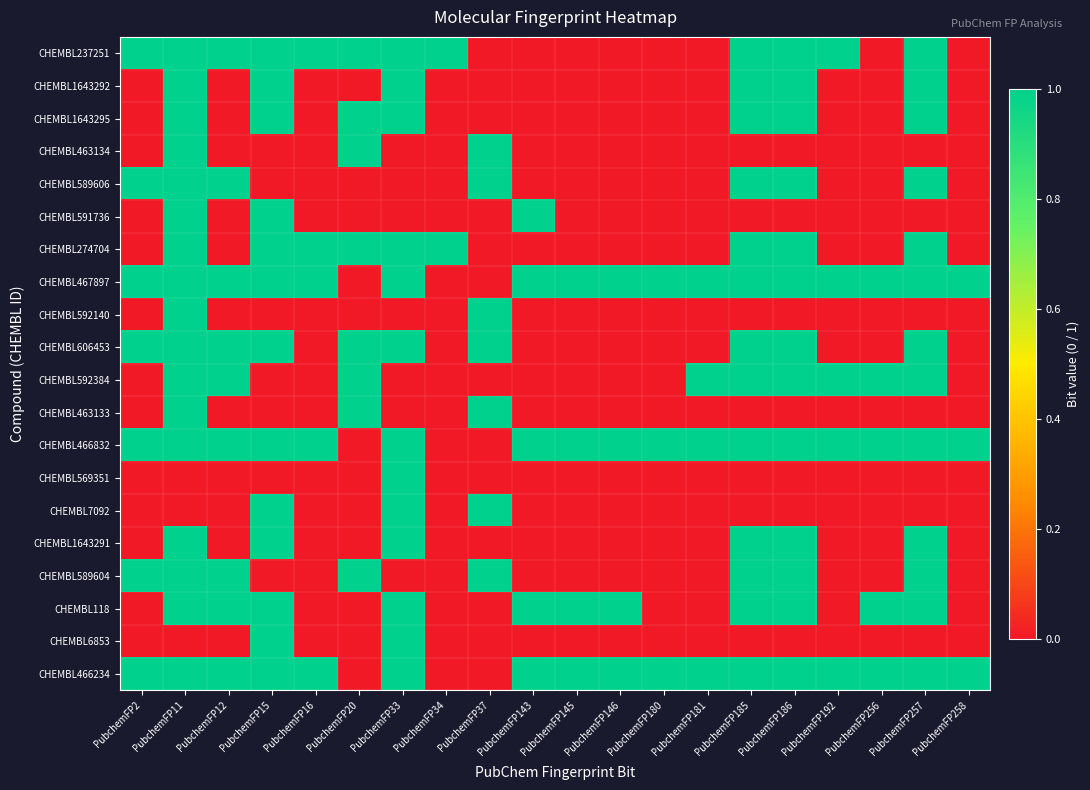

Reading right to left, transcribe all the data shown in this chart.

CHEMBL237251: PubchemFP258=0	PubchemFP257=1	PubchemFP256=0	PubchemFP192=1	PubchemFP186=1	PubchemFP185=1	PubchemFP181=0	PubchemFP180=0	PubchemFP146=0	PubchemFP145=0	PubchemFP143=0	PubchemFP37=0	PubchemFP34=1	PubchemFP33=1	PubchemFP20=1	PubchemFP16=1	PubchemFP15=1	PubchemFP12=1	PubchemFP11=1	PubchemFP2=1
CHEMBL1643292: PubchemFP258=0	PubchemFP257=1	PubchemFP256=0	PubchemFP192=0	PubchemFP186=1	PubchemFP185=1	PubchemFP181=0	PubchemFP180=0	PubchemFP146=0	PubchemFP145=0	PubchemFP143=0	PubchemFP37=0	PubchemFP34=0	PubchemFP33=1	PubchemFP20=0	PubchemFP16=0	PubchemFP15=1	PubchemFP12=0	PubchemFP11=1	PubchemFP2=0
CHEMBL1643295: PubchemFP258=0	PubchemFP257=1	PubchemFP256=0	PubchemFP192=0	PubchemFP186=1	PubchemFP185=1	PubchemFP181=0	PubchemFP180=0	PubchemFP146=0	PubchemFP145=0	PubchemFP143=0	PubchemFP37=0	PubchemFP34=0	PubchemFP33=1	PubchemFP20=1	PubchemFP16=0	PubchemFP15=1	PubchemFP12=0	PubchemFP11=1	PubchemFP2=0
CHEMBL463134: PubchemFP258=0	PubchemFP257=0	PubchemFP256=0	PubchemFP192=0	PubchemFP186=0	PubchemFP185=0	PubchemFP181=0	PubchemFP180=0	PubchemFP146=0	PubchemFP145=0	PubchemFP143=0	PubchemFP37=1	PubchemFP34=0	PubchemFP33=0	PubchemFP20=1	PubchemFP16=0	PubchemFP15=0	PubchemFP12=0	PubchemFP11=1	PubchemFP2=0
CHEMBL589606: PubchemFP258=0	PubchemFP257=1	PubchemFP256=0	PubchemFP192=0	PubchemFP186=1	PubchemFP185=1	PubchemFP181=0	PubchemFP180=0	PubchemFP146=0	PubchemFP145=0	PubchemFP143=0	PubchemFP37=1	PubchemFP34=0	PubchemFP33=0	PubchemFP20=0	PubchemFP16=0	PubchemFP15=0	PubchemFP12=1	PubchemFP11=1	PubchemFP2=1
CHEMBL591736: PubchemFP258=0	PubchemFP257=0	PubchemFP256=0	PubchemFP192=0	PubchemFP186=0	PubchemFP185=0	PubchemFP181=0	PubchemFP180=0	PubchemFP146=0	PubchemFP145=0	PubchemFP143=1	PubchemFP37=0	PubchemFP34=0	PubchemFP33=0	PubchemFP20=0	PubchemFP16=0	PubchemFP15=1	PubchemFP12=0	PubchemFP11=1	PubchemFP2=0
CHEMBL274704: PubchemFP258=0	PubchemFP257=1	PubchemFP256=0	PubchemFP192=0	PubchemFP186=1	PubchemFP185=1	PubchemFP181=0	PubchemFP180=0	PubchemFP146=0	PubchemFP145=0	PubchemFP143=0	PubchemFP37=0	PubchemFP34=1	PubchemFP33=1	PubchemFP20=1	PubchemFP16=1	PubchemFP15=1	PubchemFP12=0	PubchemFP11=1	PubchemFP2=0
CHEMBL467897: PubchemFP258=1	PubchemFP257=1	PubchemFP256=1	PubchemFP192=1	PubchemFP186=1	PubchemFP185=1	PubchemFP181=1	PubchemFP180=1	PubchemFP146=1	PubchemFP145=1	PubchemFP143=1	PubchemFP37=0	PubchemFP34=0	PubchemFP33=1	PubchemFP20=0	PubchemFP16=1	PubchemFP15=1	PubchemFP12=1	PubchemFP11=1	PubchemFP2=1
CHEMBL592140: PubchemFP258=0	PubchemFP257=0	PubchemFP256=0	PubchemFP192=0	PubchemFP186=0	PubchemFP185=0	PubchemFP181=0	PubchemFP180=0	PubchemFP146=0	PubchemFP145=0	PubchemFP143=0	PubchemFP37=1	PubchemFP34=0	PubchemFP33=0	PubchemFP20=0	PubchemFP16=0	PubchemFP15=0	PubchemFP12=0	PubchemFP11=1	PubchemFP2=0
CHEMBL606453: PubchemFP258=0	PubchemFP257=1	PubchemFP256=0	PubchemFP192=0	PubchemFP186=1	PubchemFP185=1	PubchemFP181=0	PubchemFP180=0	PubchemFP146=0	PubchemFP145=0	PubchemFP143=0	PubchemFP37=1	PubchemFP34=0	PubchemFP33=1	PubchemFP20=1	PubchemFP16=0	PubchemFP15=1	PubchemFP12=1	PubchemFP11=1	PubchemFP2=1
CHEMBL592384: PubchemFP258=0	PubchemFP257=1	PubchemFP256=1	PubchemFP192=1	PubchemFP186=1	PubchemFP185=1	PubchemFP181=1	PubchemFP180=0	PubchemFP146=0	PubchemFP145=0	PubchemFP143=0	PubchemFP37=0	PubchemFP34=0	PubchemFP33=0	PubchemFP20=1	PubchemFP16=0	PubchemFP15=0	PubchemFP12=1	PubchemFP11=1	PubchemFP2=0
CHEMBL463133: PubchemFP258=0	PubchemFP257=0	PubchemFP256=0	PubchemFP192=0	PubchemFP186=0	PubchemFP185=0	PubchemFP181=0	PubchemFP180=0	PubchemFP146=0	PubchemFP145=0	PubchemFP143=0	PubchemFP37=1	PubchemFP34=0	PubchemFP33=0	PubchemFP20=1	PubchemFP16=0	PubchemFP15=0	PubchemFP12=0	PubchemFP11=1	PubchemFP2=0
CHEMBL466832: PubchemFP258=1	PubchemFP257=1	PubchemFP256=1	PubchemFP192=1	PubchemFP186=1	PubchemFP185=1	PubchemFP181=1	PubchemFP180=1	PubchemFP146=1	PubchemFP145=1	PubchemFP143=1	PubchemFP37=0	PubchemFP34=0	PubchemFP33=1	PubchemFP20=0	PubchemFP16=1	PubchemFP15=1	PubchemFP12=1	PubchemFP11=1	PubchemFP2=1
CHEMBL569351: PubchemFP258=0	PubchemFP257=0	PubchemFP256=0	PubchemFP192=0	PubchemFP186=0	PubchemFP185=0	PubchemFP181=0	PubchemFP180=0	PubchemFP146=0	PubchemFP145=0	PubchemFP143=0	PubchemFP37=0	PubchemFP34=0	PubchemFP33=1	PubchemFP20=0	PubchemFP16=0	PubchemFP15=0	PubchemFP12=0	PubchemFP11=0	PubchemFP2=0
CHEMBL7092: PubchemFP258=0	PubchemFP257=0	PubchemFP256=0	PubchemFP192=0	PubchemFP186=0	PubchemFP185=0	PubchemFP181=0	PubchemFP180=0	PubchemFP146=0	PubchemFP145=0	PubchemFP143=0	PubchemFP37=1	PubchemFP34=0	PubchemFP33=1	PubchemFP20=0	PubchemFP16=0	PubchemFP15=1	PubchemFP12=0	PubchemFP11=0	PubchemFP2=0
CHEMBL1643291: PubchemFP258=0	PubchemFP257=1	PubchemFP256=0	PubchemFP192=0	PubchemFP186=1	PubchemFP185=1	PubchemFP181=0	PubchemFP180=0	PubchemFP146=0	PubchemFP145=0	PubchemFP143=0	PubchemFP37=0	PubchemFP34=0	PubchemFP33=1	PubchemFP20=0	PubchemFP16=0	PubchemFP15=1	PubchemFP12=0	PubchemFP11=1	PubchemFP2=0
CHEMBL589604: PubchemFP258=0	PubchemFP257=1	PubchemFP256=0	PubchemFP192=0	PubchemFP186=1	PubchemFP185=1	PubchemFP181=0	PubchemFP180=0	PubchemFP146=0	PubchemFP145=0	PubchemFP143=0	PubchemFP37=1	PubchemFP34=0	PubchemFP33=0	PubchemFP20=1	PubchemFP16=0	PubchemFP15=0	PubchemFP12=1	PubchemFP11=1	PubchemFP2=1
CHEMBL118: PubchemFP258=0	PubchemFP257=1	PubchemFP256=1	PubchemFP192=0	PubchemFP186=1	PubchemFP185=1	PubchemFP181=0	PubchemFP180=0	PubchemFP146=1	PubchemFP145=1	PubchemFP143=1	PubchemFP37=0	PubchemFP34=0	PubchemFP33=1	PubchemFP20=0	PubchemFP16=0	PubchemFP15=1	PubchemFP12=1	PubchemFP11=1	PubchemFP2=0
CHEMBL6853: PubchemFP258=0	PubchemFP257=0	PubchemFP256=0	PubchemFP192=0	PubchemFP186=0	PubchemFP185=0	PubchemFP181=0	PubchemFP180=0	PubchemFP146=0	PubchemFP145=0	PubchemFP143=0	PubchemFP37=0	PubchemFP34=0	PubchemFP33=1	PubchemFP20=0	PubchemFP16=0	PubchemFP15=1	PubchemFP12=0	PubchemFP11=0	PubchemFP2=0
CHEMBL466234: PubchemFP258=1	PubchemFP257=1	PubchemFP256=1	PubchemFP192=1	PubchemFP186=1	PubchemFP185=1	PubchemFP181=1	PubchemFP180=1	PubchemFP146=1	PubchemFP145=1	PubchemFP143=1	PubchemFP37=0	PubchemFP34=0	PubchemFP33=1	PubchemFP20=0	PubchemFP16=1	PubchemFP15=1	PubchemFP12=1	PubchemFP11=1	PubchemFP2=1